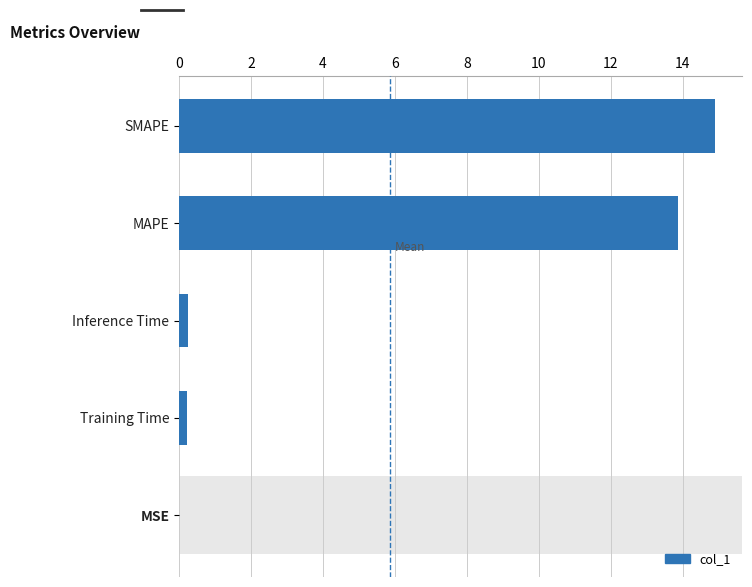

True or false: the data shows 8.1 at MAPE.

False